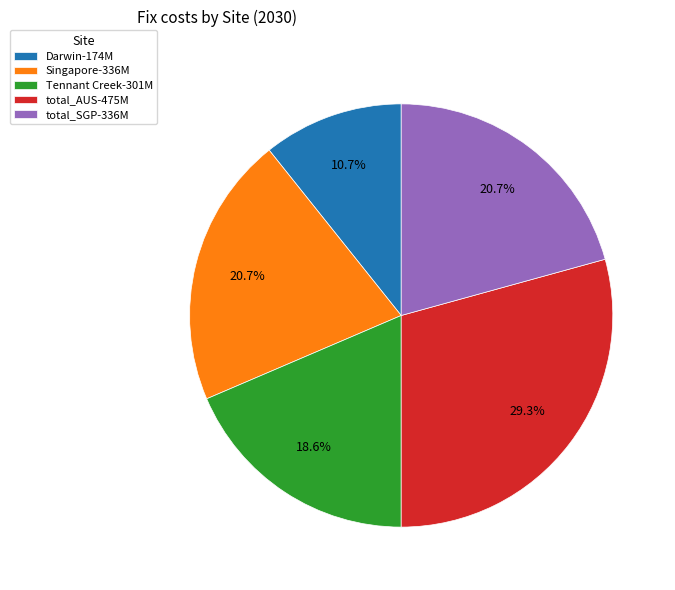

Is it true that total_AUS is 36% of the pie?

False